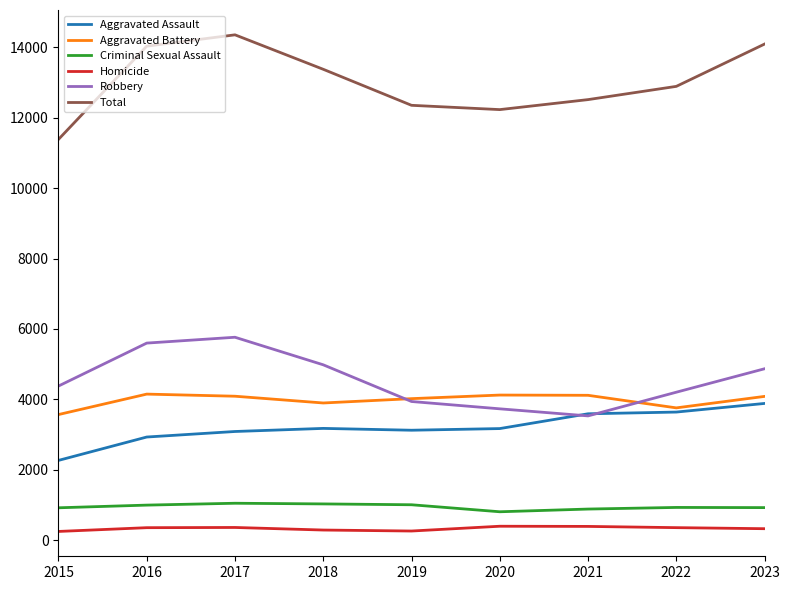

What is the lowest value of the Total series?

11385